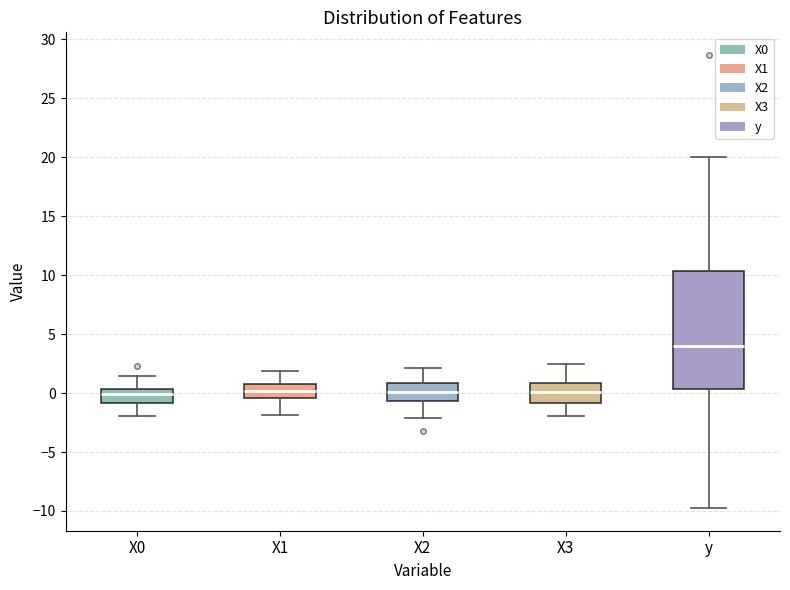

Reading left to right, read every box against the y-axis: the position of its median line, the range the box covers, and the ends of its whiskers. The values are not printed on the chart, so give them approximately, as read against the axis.

X0: median 0.0, box -1.0 to 0.5, whiskers -2.0 to 1.5
X1: median 0.0, box -0.5 to 1.0, whiskers -2.0 to 2.0
X2: median 0.0, box -0.5 to 1.0, whiskers -2.0 to 2.0
X3: median 0.0, box -1.0 to 1.0, whiskers -2.0 to 2.5
y: median 4.0, box 0.5 to 10.5, whiskers -10.0 to 20.0